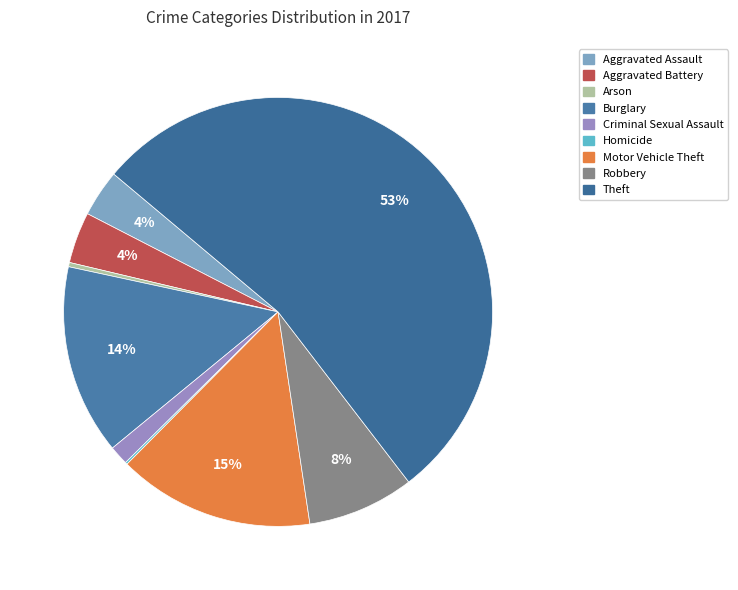

How many segments does this pie chart have?

9